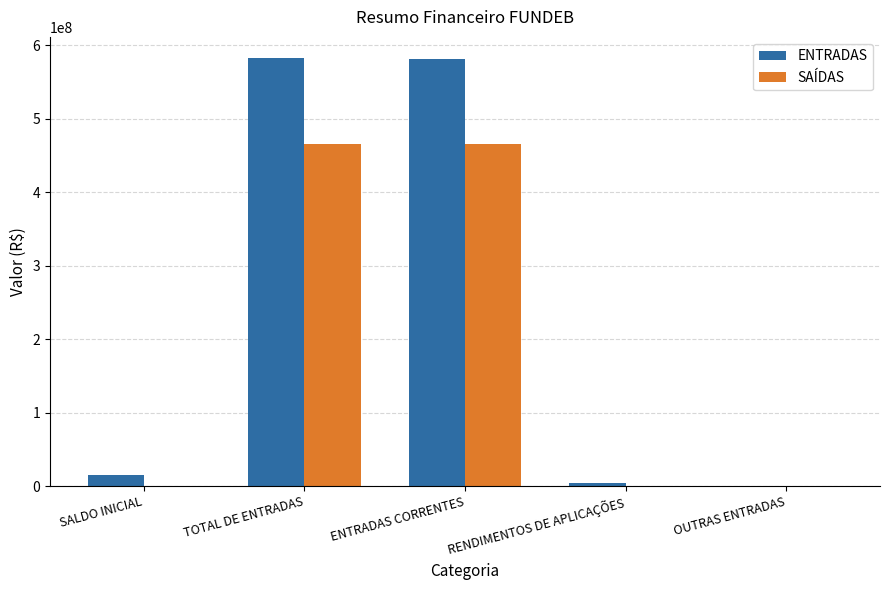

What is the sum of all SAÍDAS values?

931269023.2